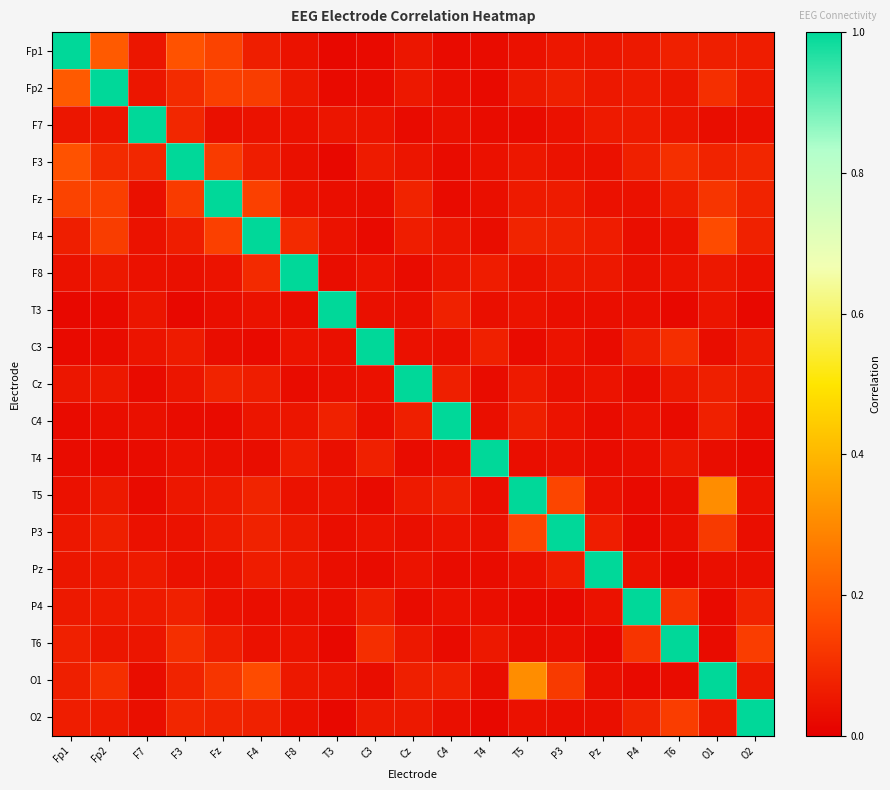

Which has a higher value, F4 or T3?

F4